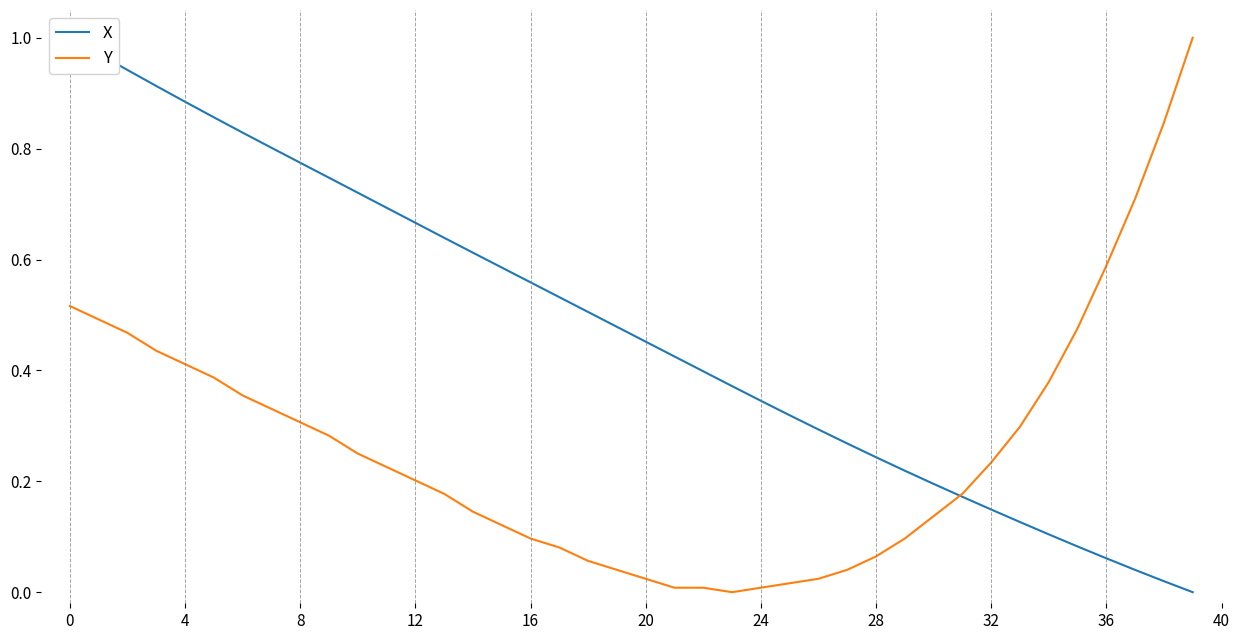

The value of Y at 28 is 0.1. True or false?

True